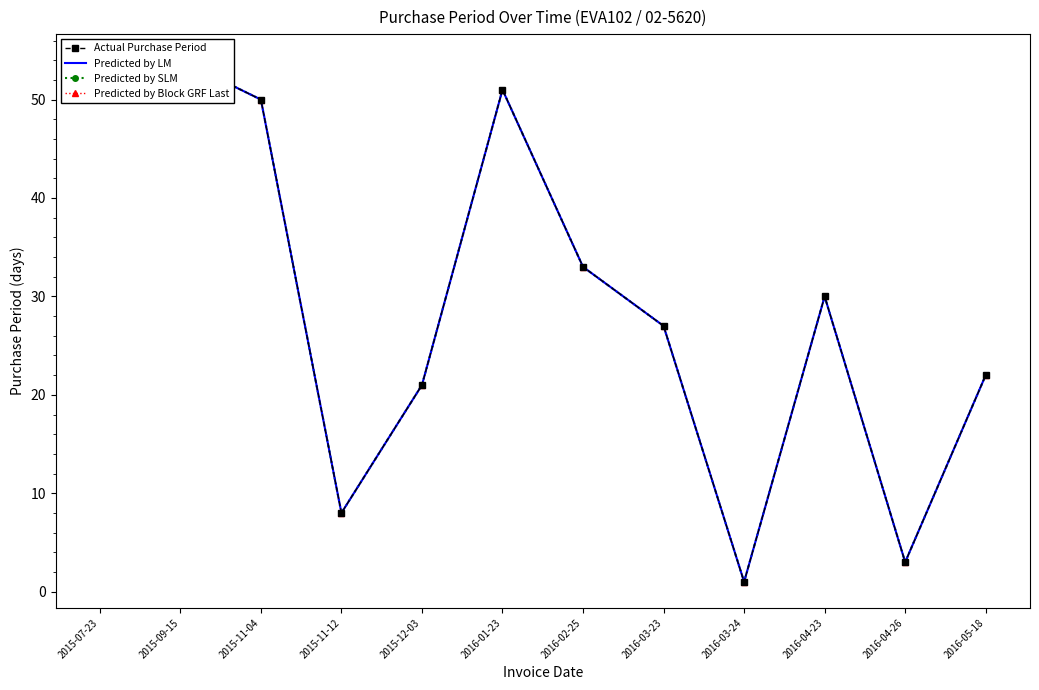

What is the label of the 10th point from the left?

2016-04-23